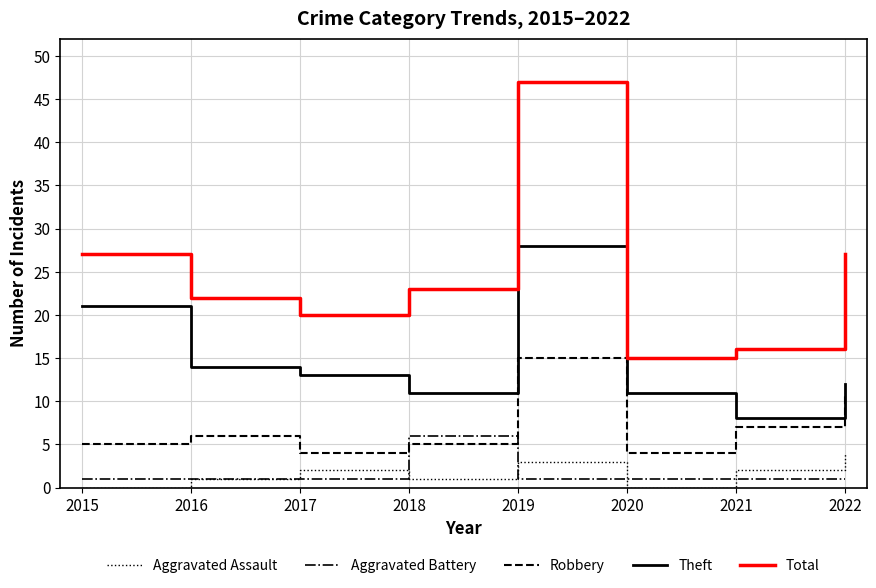

True or false: Theft and Total cross at least once.

False